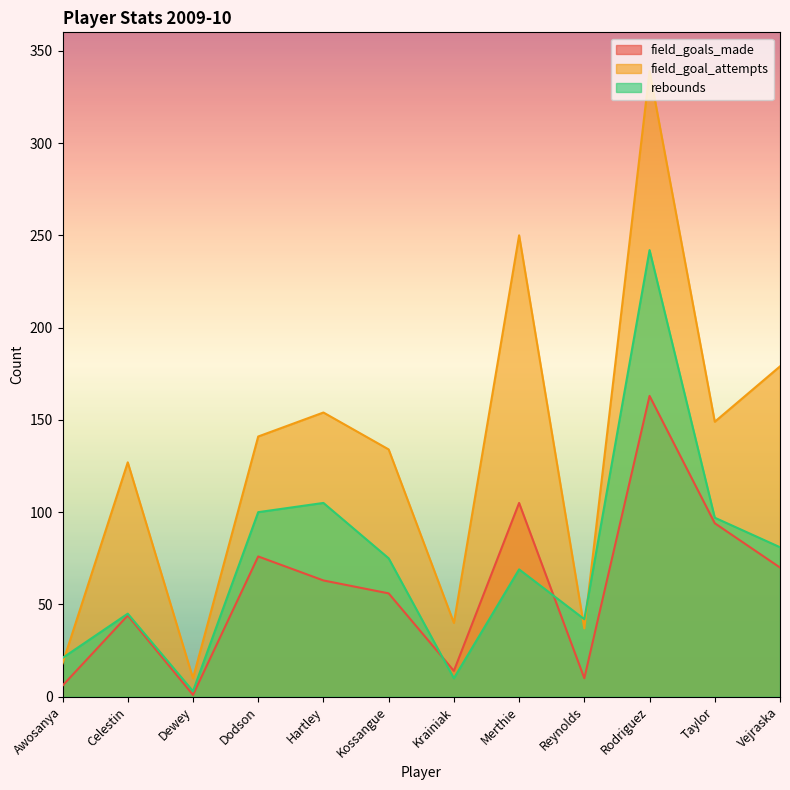

Which series has the widest spread of values?

field_goal_attempts